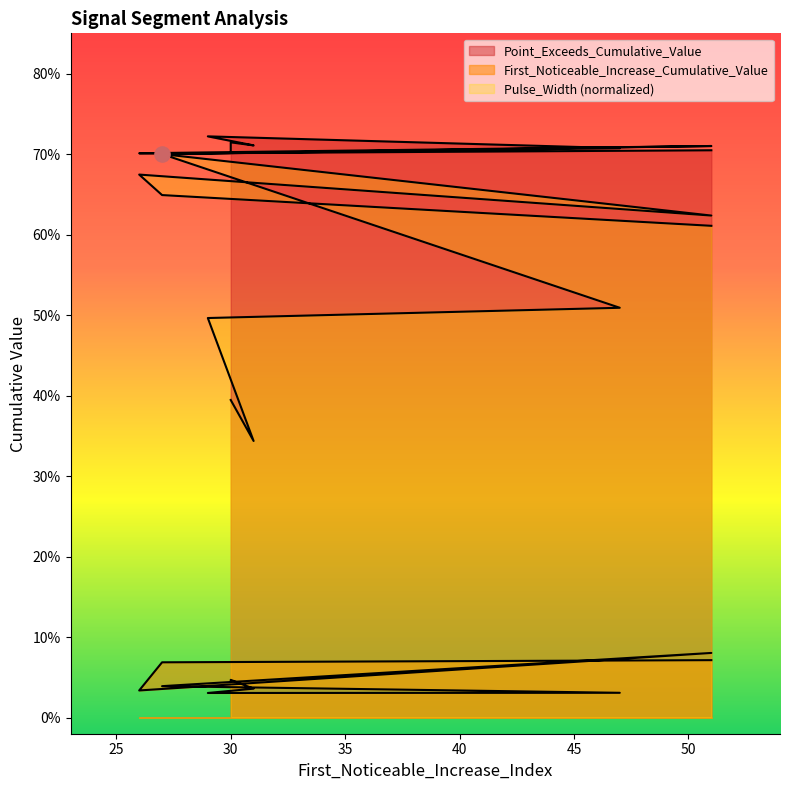

At which category is the sum across all series the highest?

27